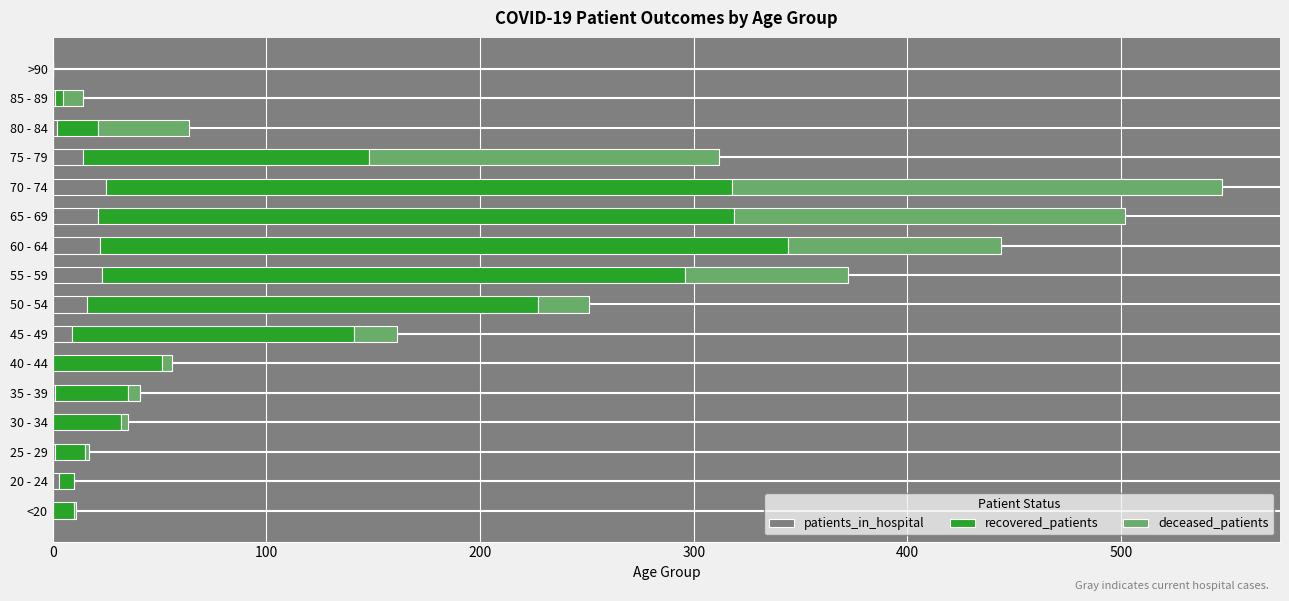

At which category is the sum across all series the highest?

70 - 74